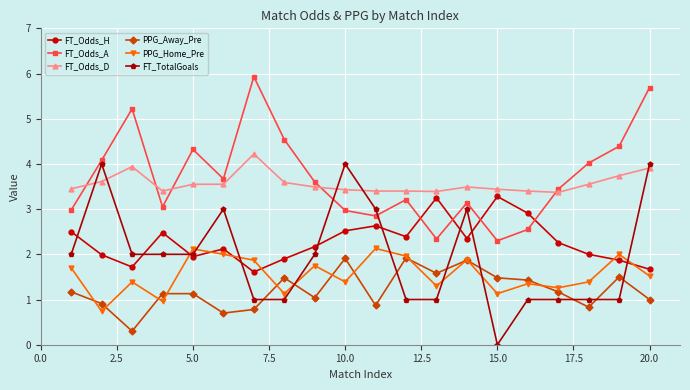

What is the highest value of the FT_Odds_A series?

5.9